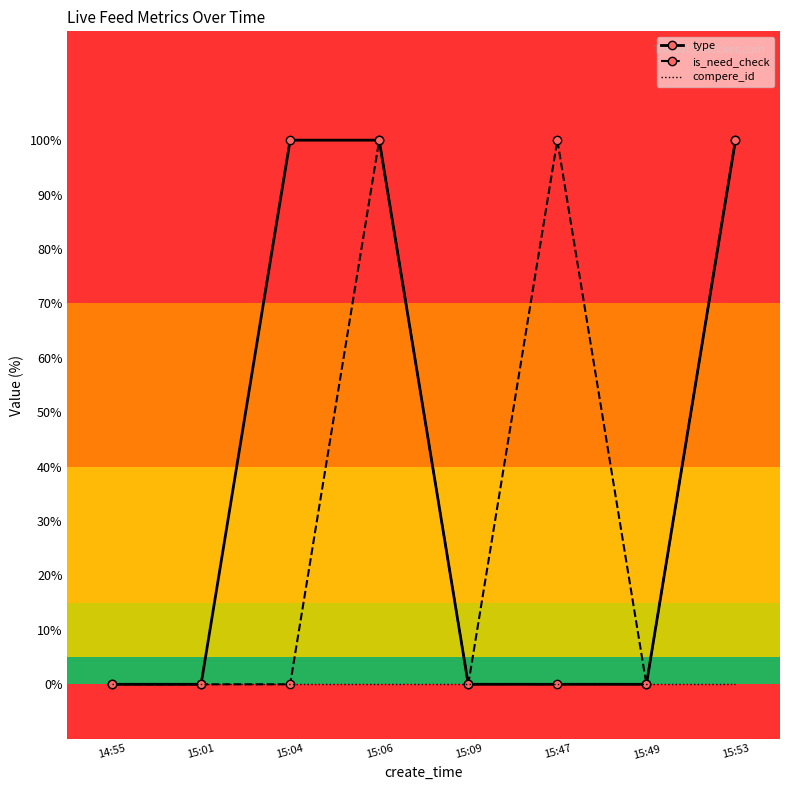

What are all the series names shown in the legend?

type, is_need_check, compere_id